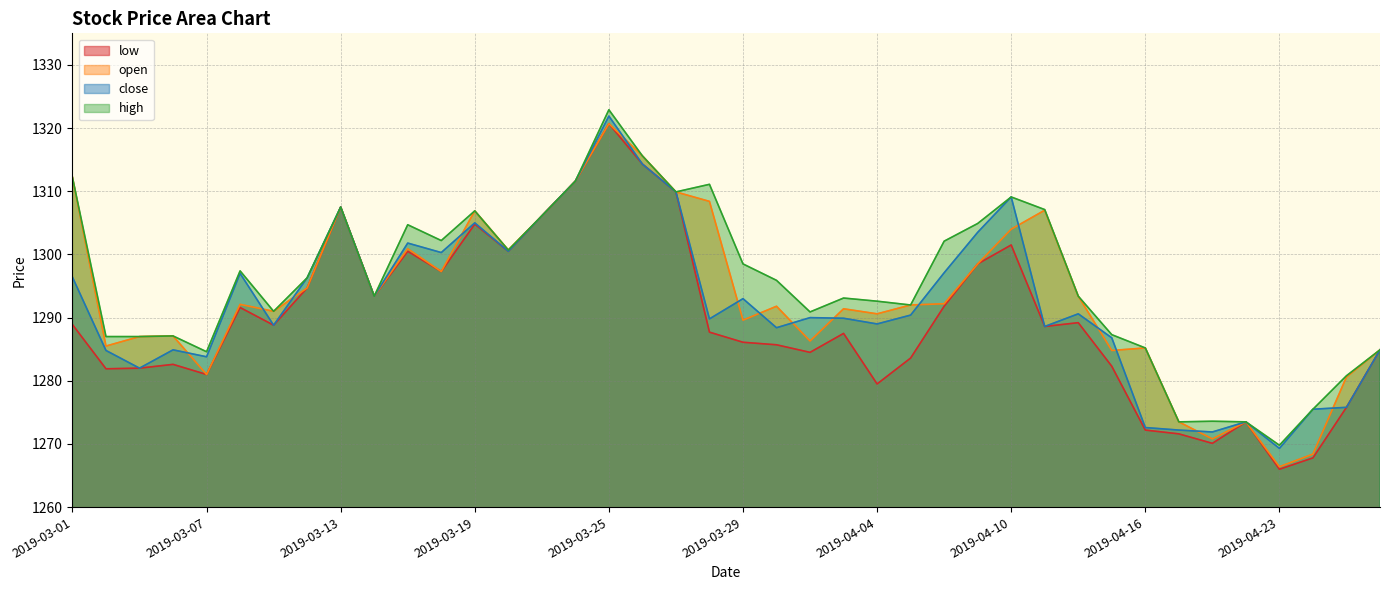

At which label does low first exceed 1288?

2019-03-01